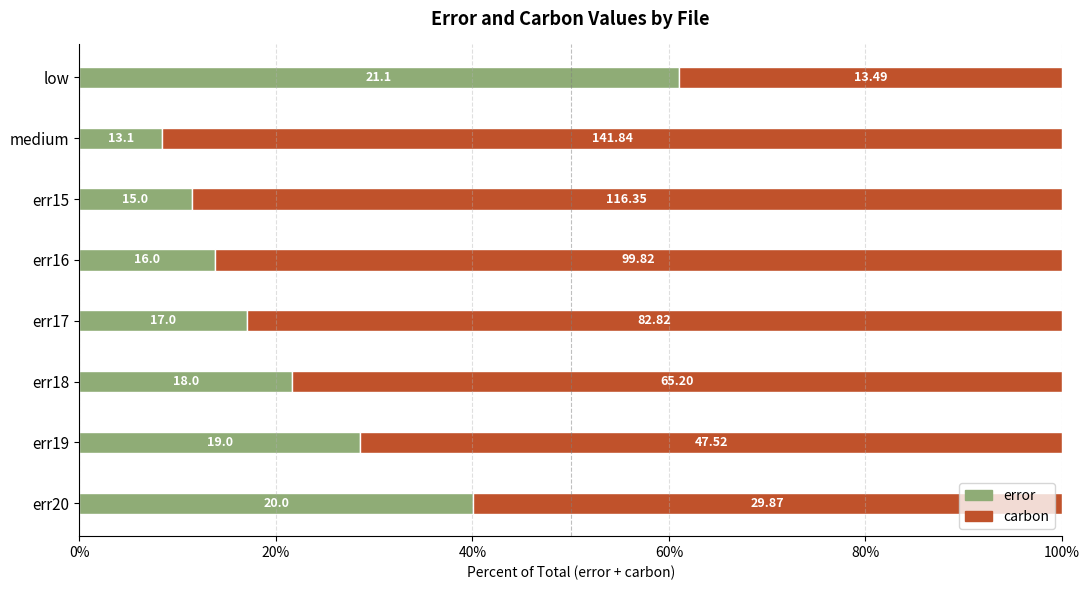

What are all the series names shown in the legend?

error, carbon